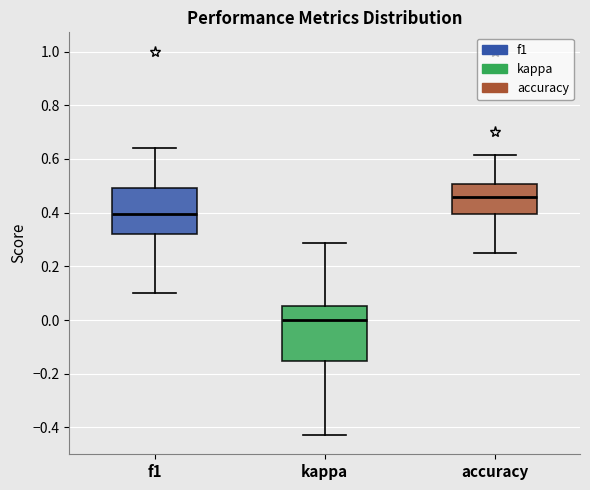

Which box is the tallest, from its lower edge to its upper edge?

kappa